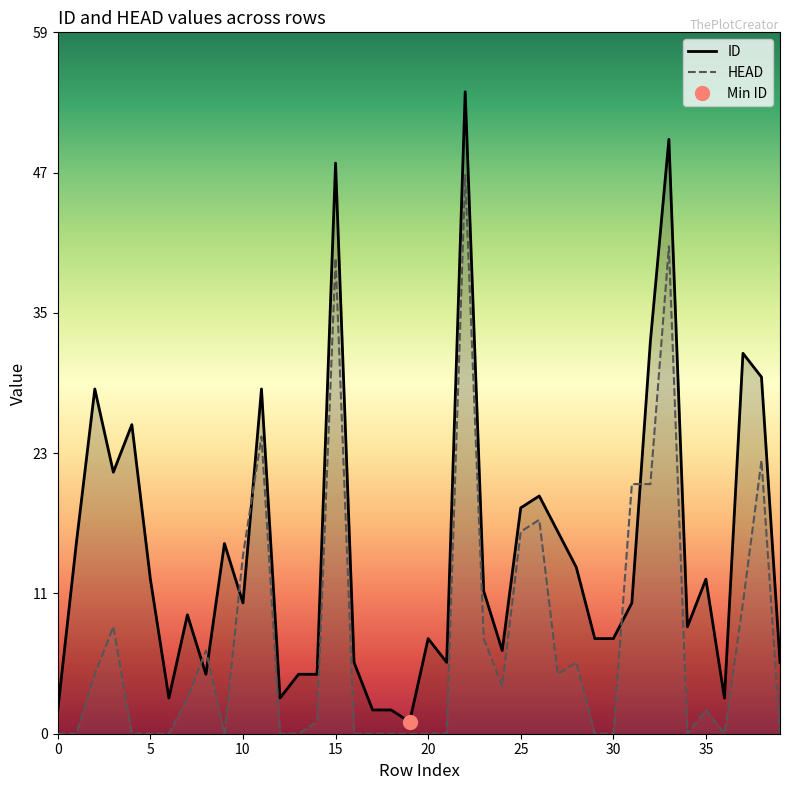

Rank the series at 8 from highest to lowest value.

HEAD, ID